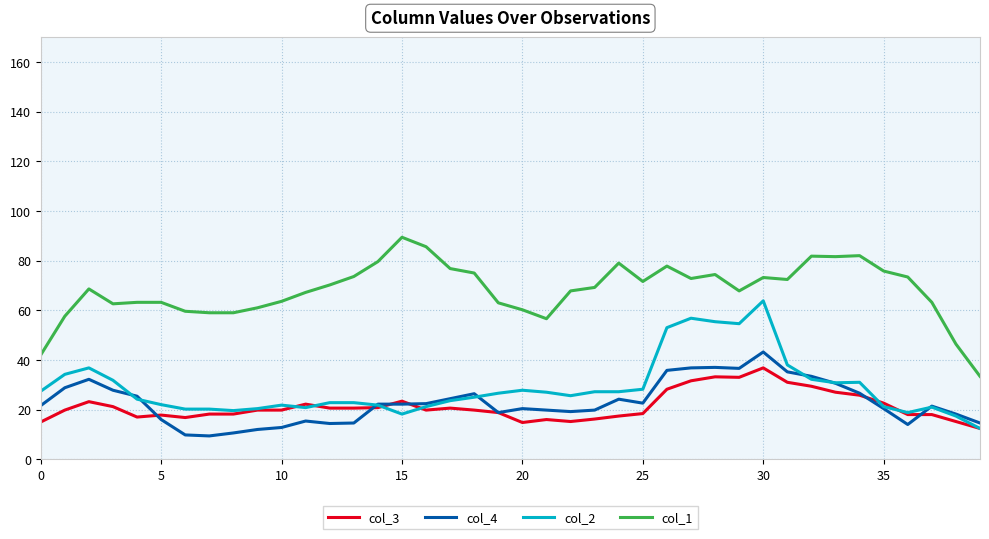

True or false: col_1 and col_4 intersect in this chart.

False